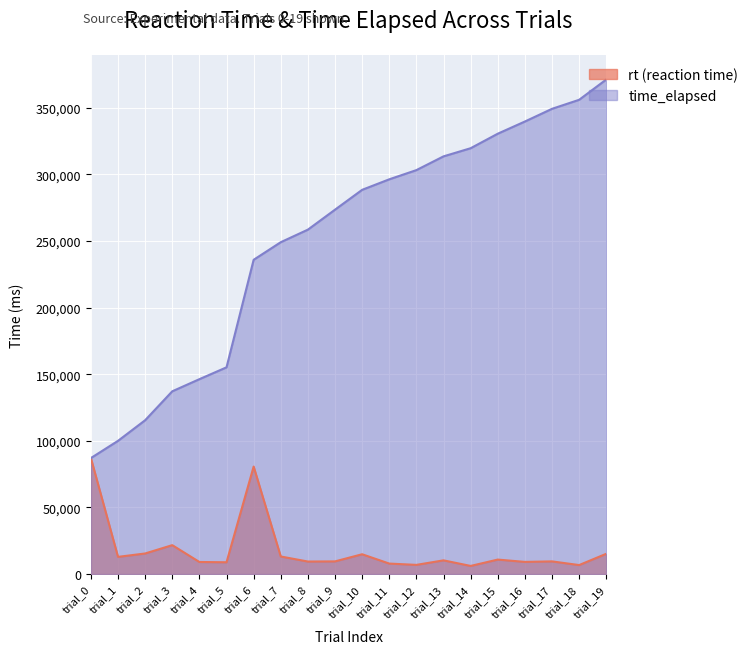

What is the average value of the time_elapsed series?

251352